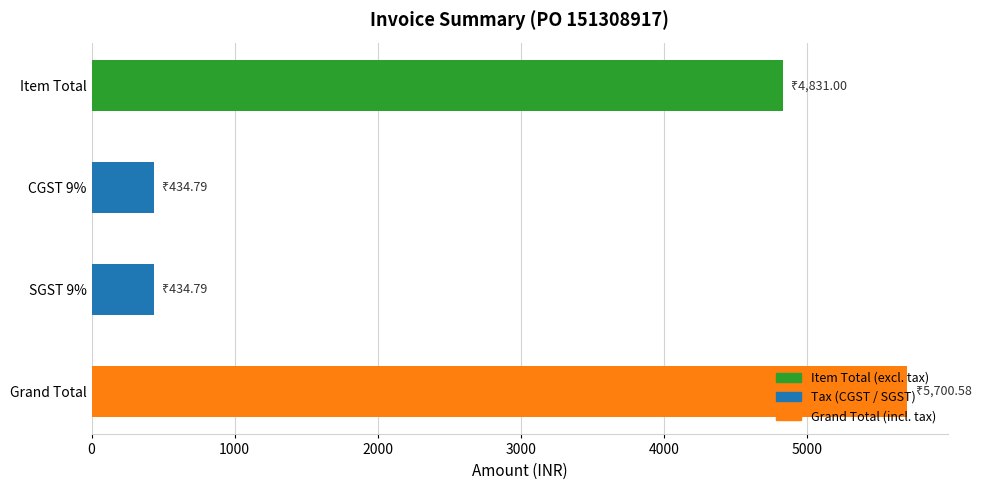

Is it true that the value at CGST 9% is 180.5?

False